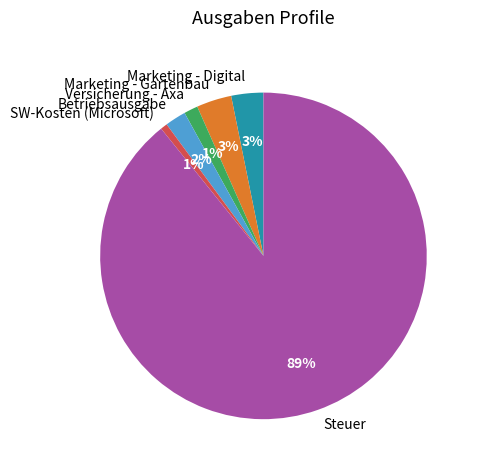

True or false: Marketing - Gartenbau accounts for 3% of the total.

True